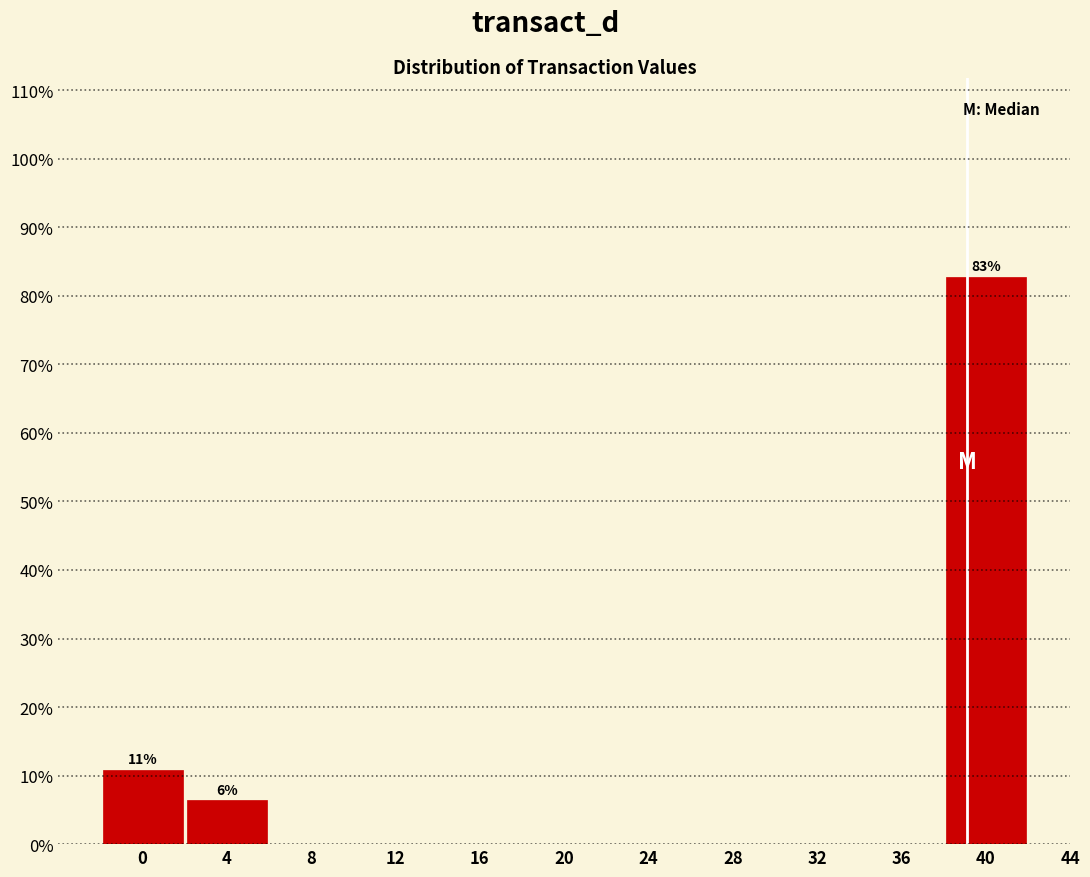

Over which range of the x-axis is the bar tallest?

38 to 42